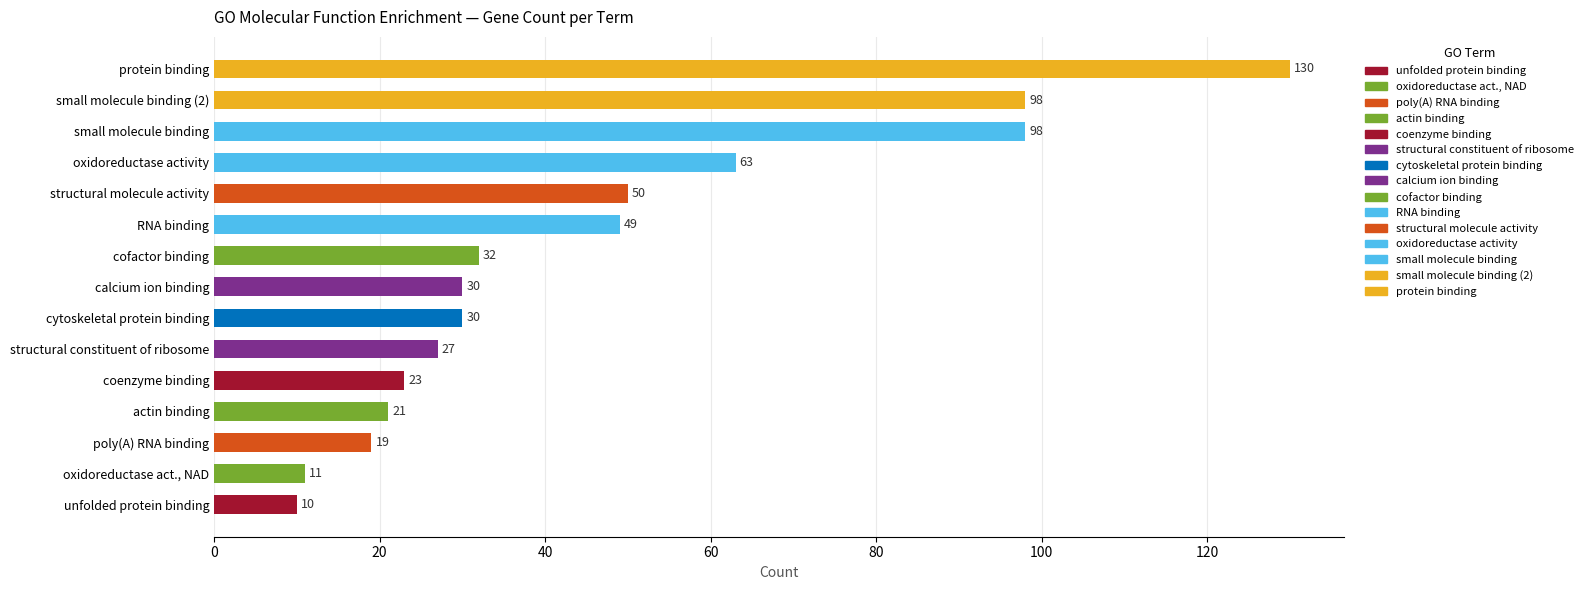

Does the chart contain any negative values?

No